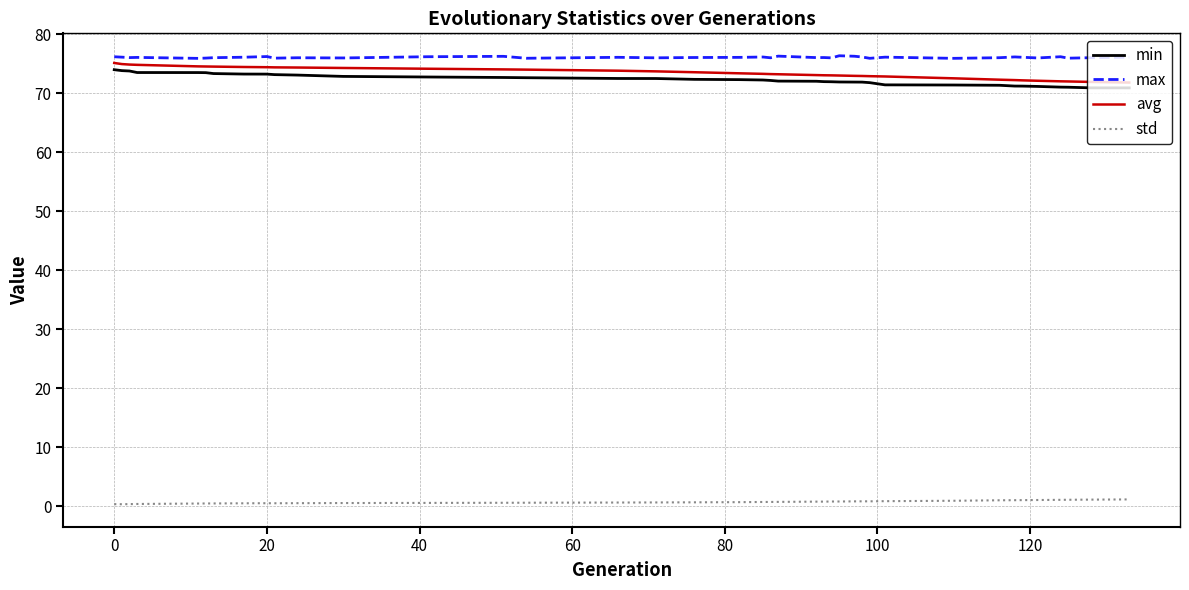

What is the lowest value of the min series?

70.9